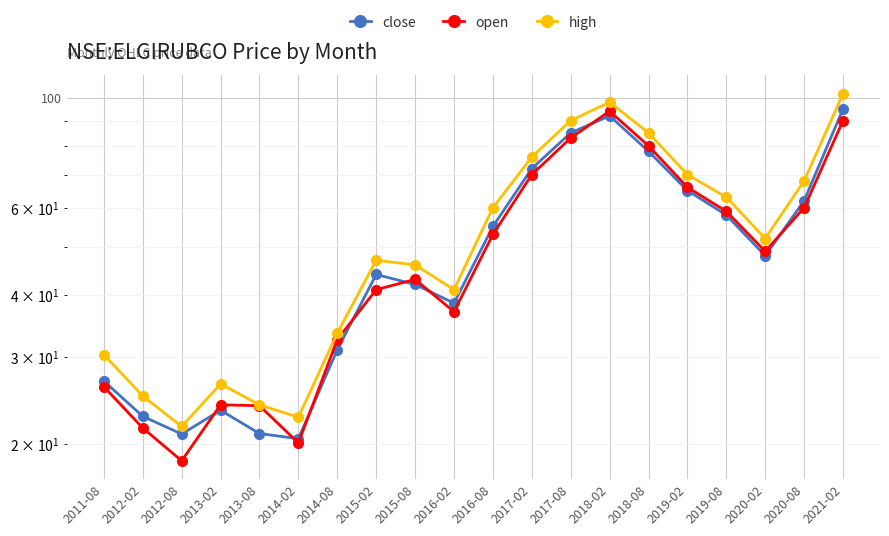

Is the value of open at 2014-02 greater than the value of close at 2018-02?

No